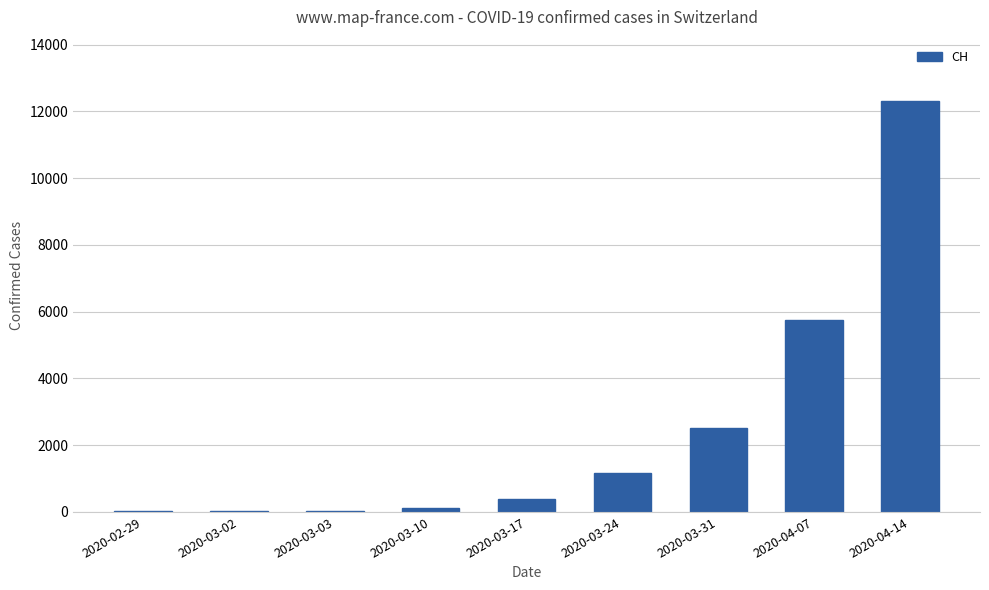

What is the greatest value displayed?

12306